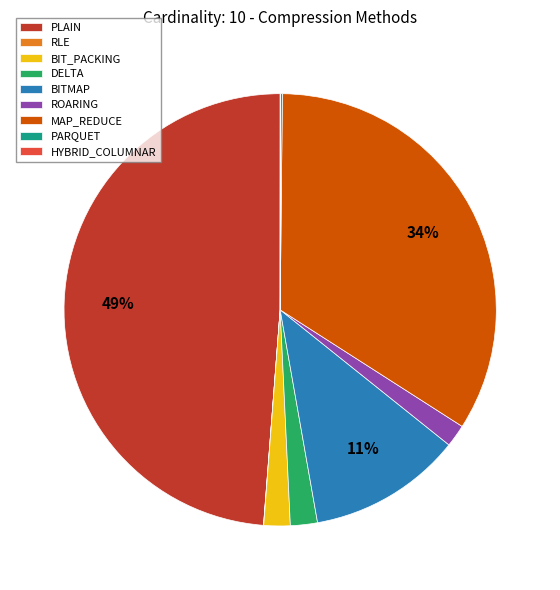

Is there any slice that represents more than half of the pie?

No